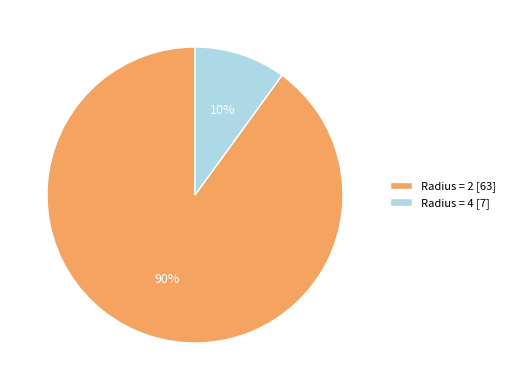

To the nearest percent, what is the difference between the largest and smallest slice percentages?

80%